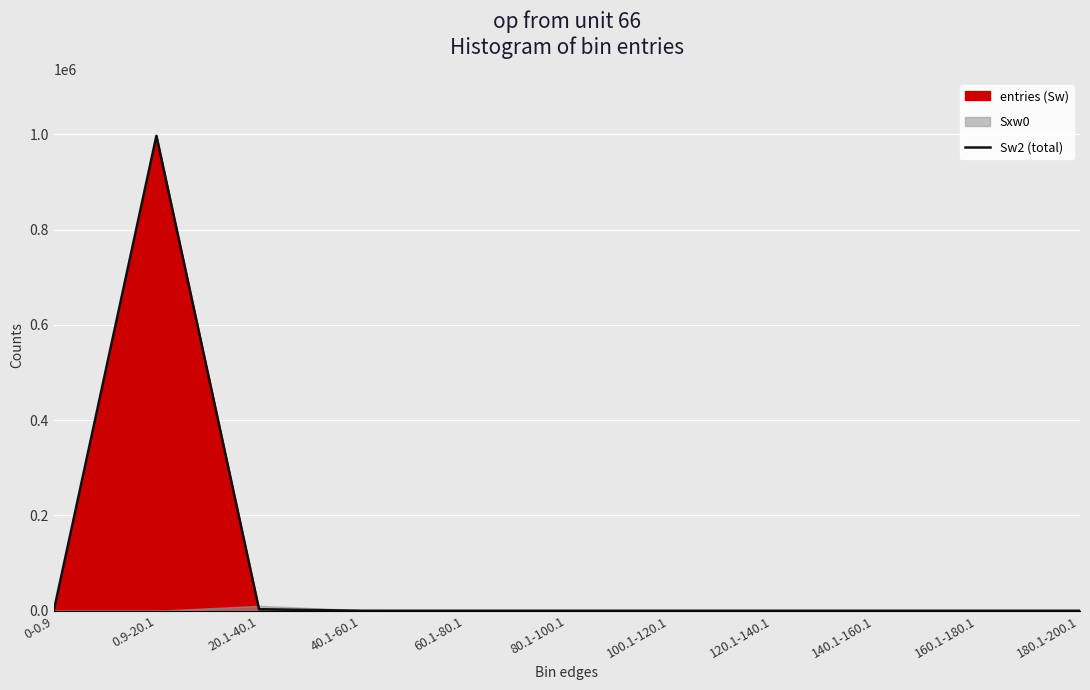

What is the difference between the maximum and minimum values?

996728